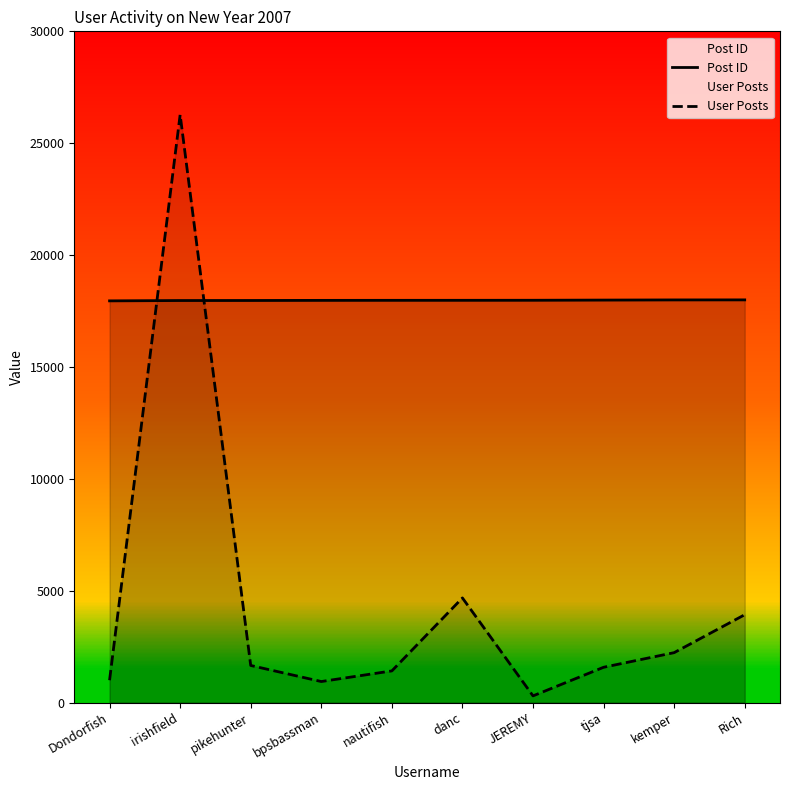

True or false: Post ID has more than 0 interior local peaks.

False